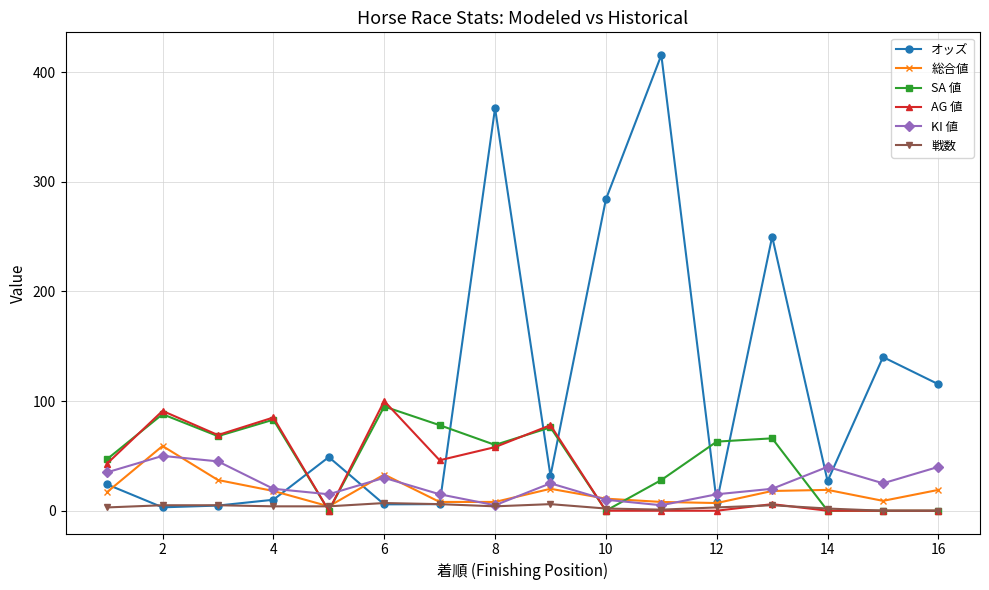

How many lines are shown in the chart?

6